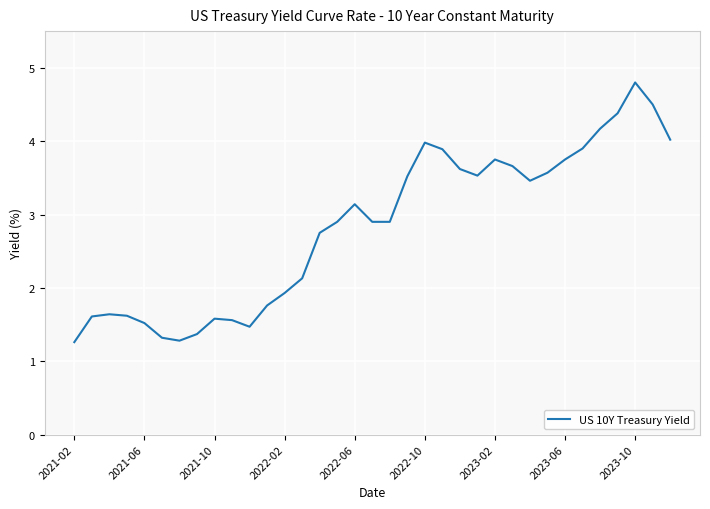

What is the difference between the maximum and minimum values?

3.5